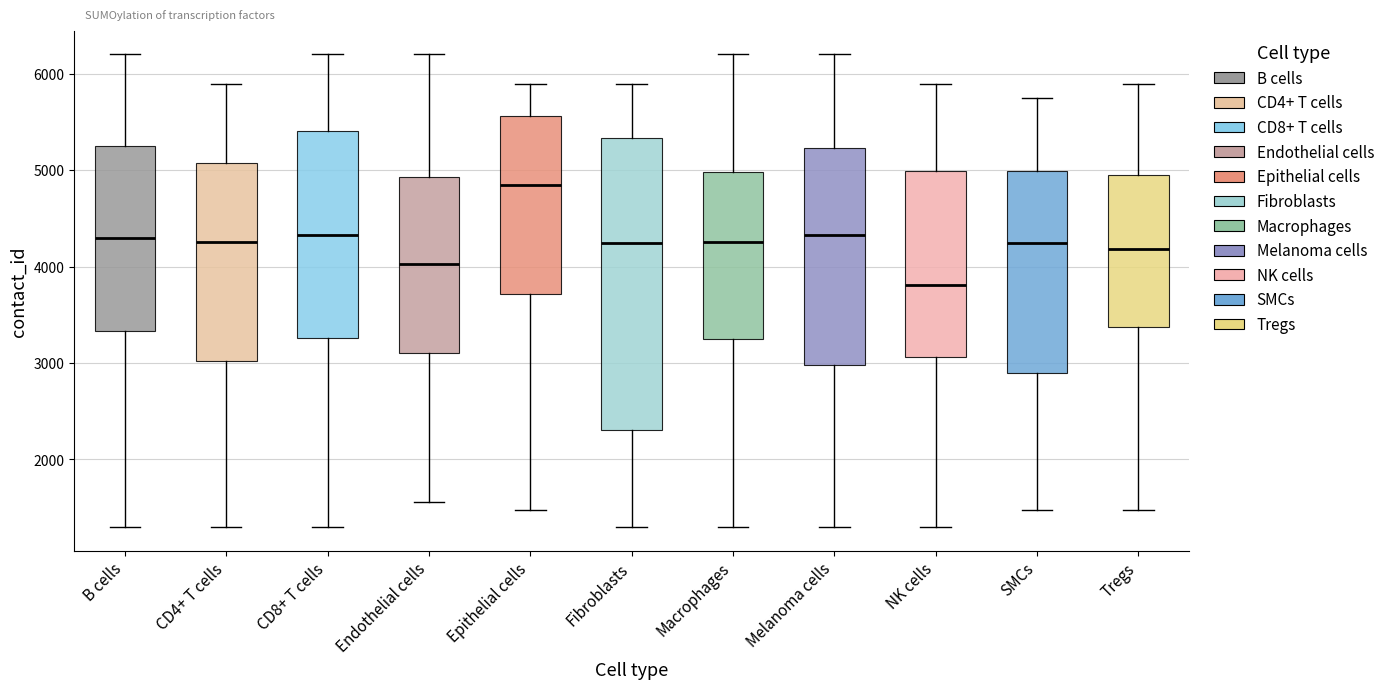

Where is the upper edge of the box for Epithelial cells on the y-axis? The values are not printed on the chart, so give them approximately, as read against the axis.

5600